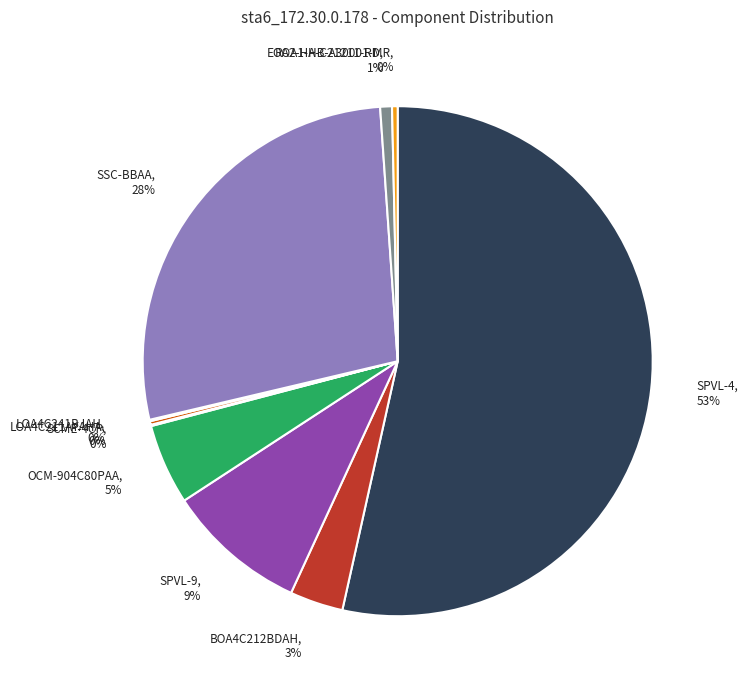

Is there a majority slice in this chart?

Yes